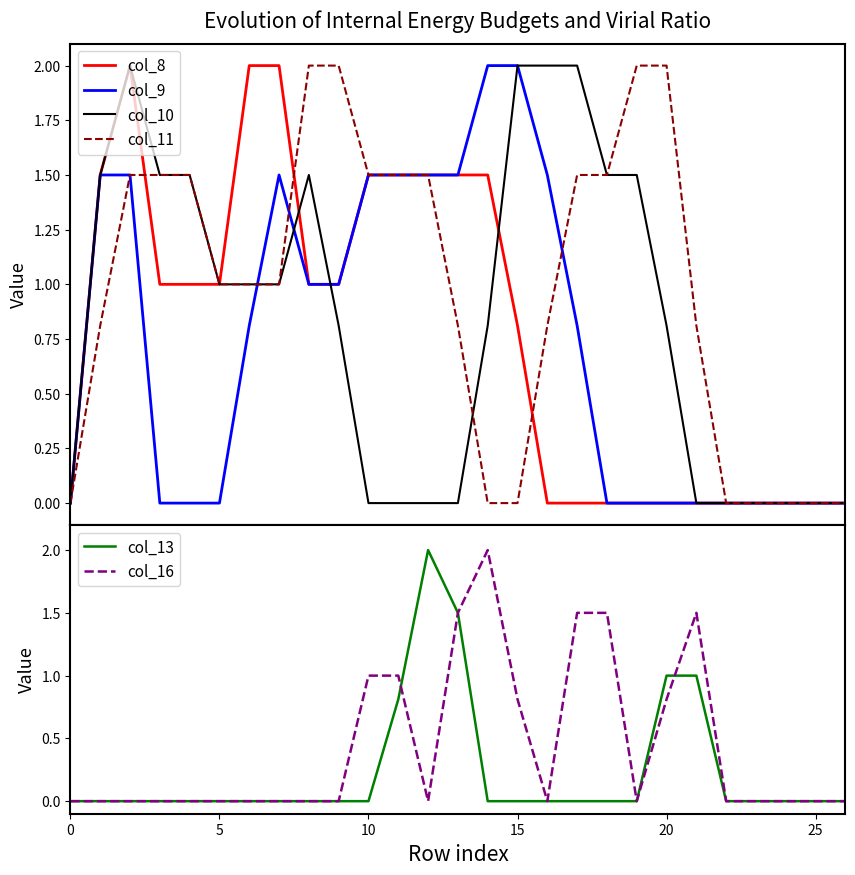

The value of col_16 at 25 is -0.8. True or false?

False